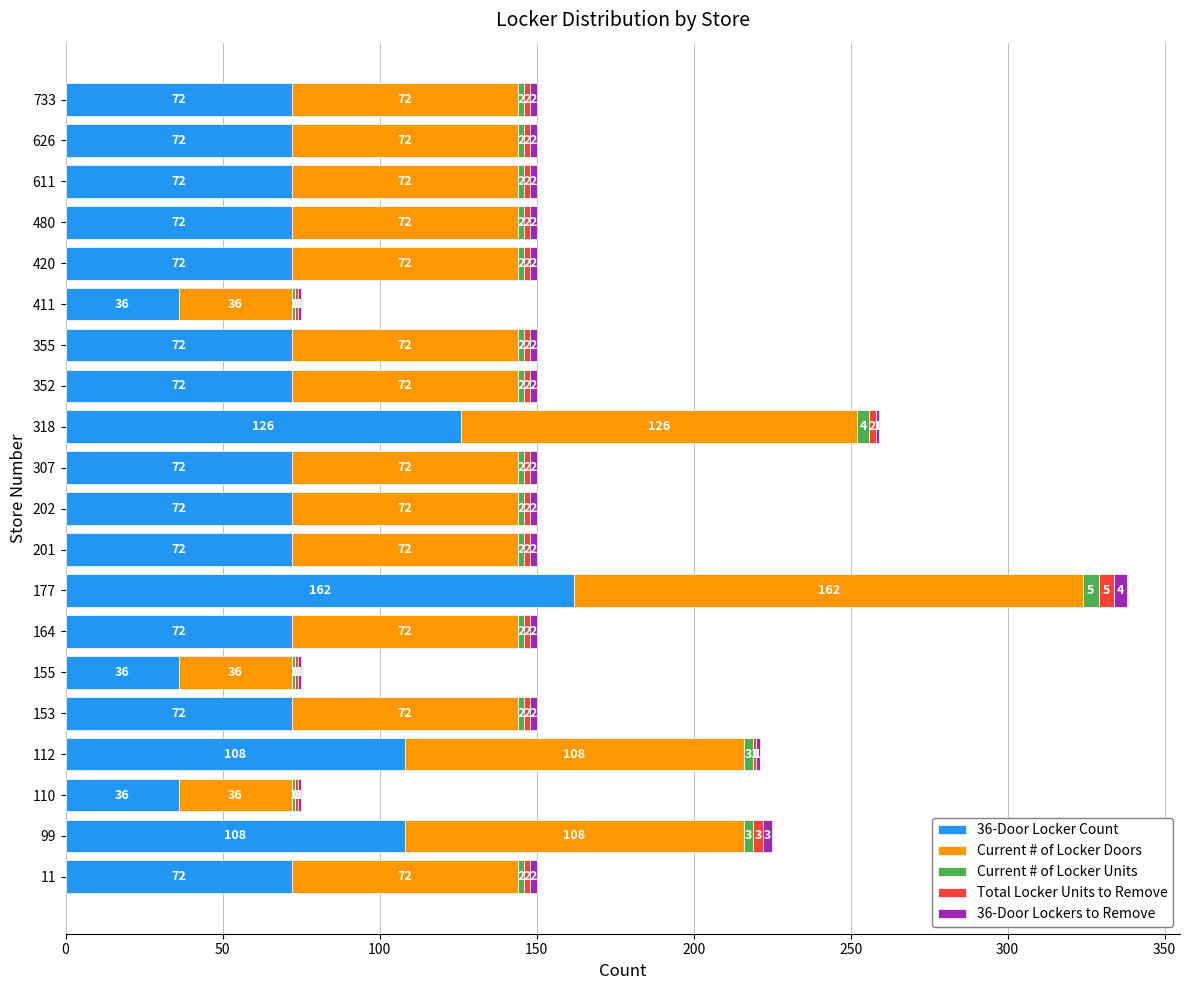

What is the highest value of the 36-Door Locker Count series?

162